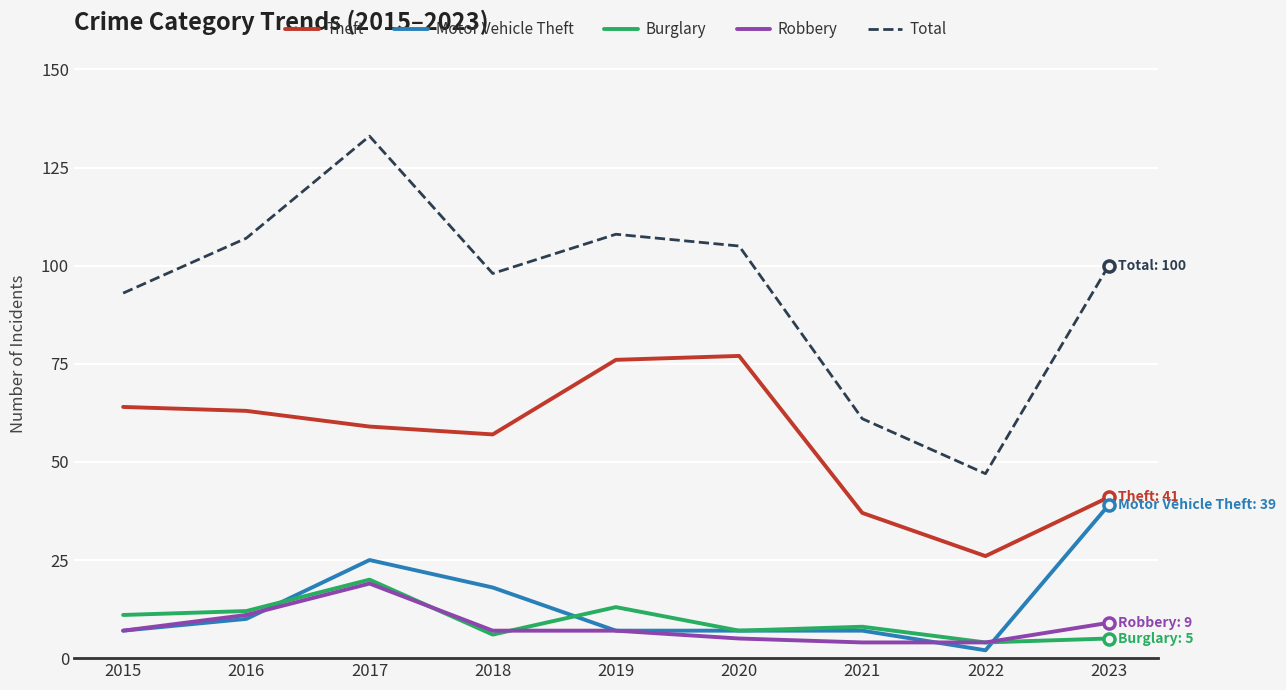

What are all the series names shown in the legend?

Theft, Motor Vehicle Theft, Burglary, Robbery, Total